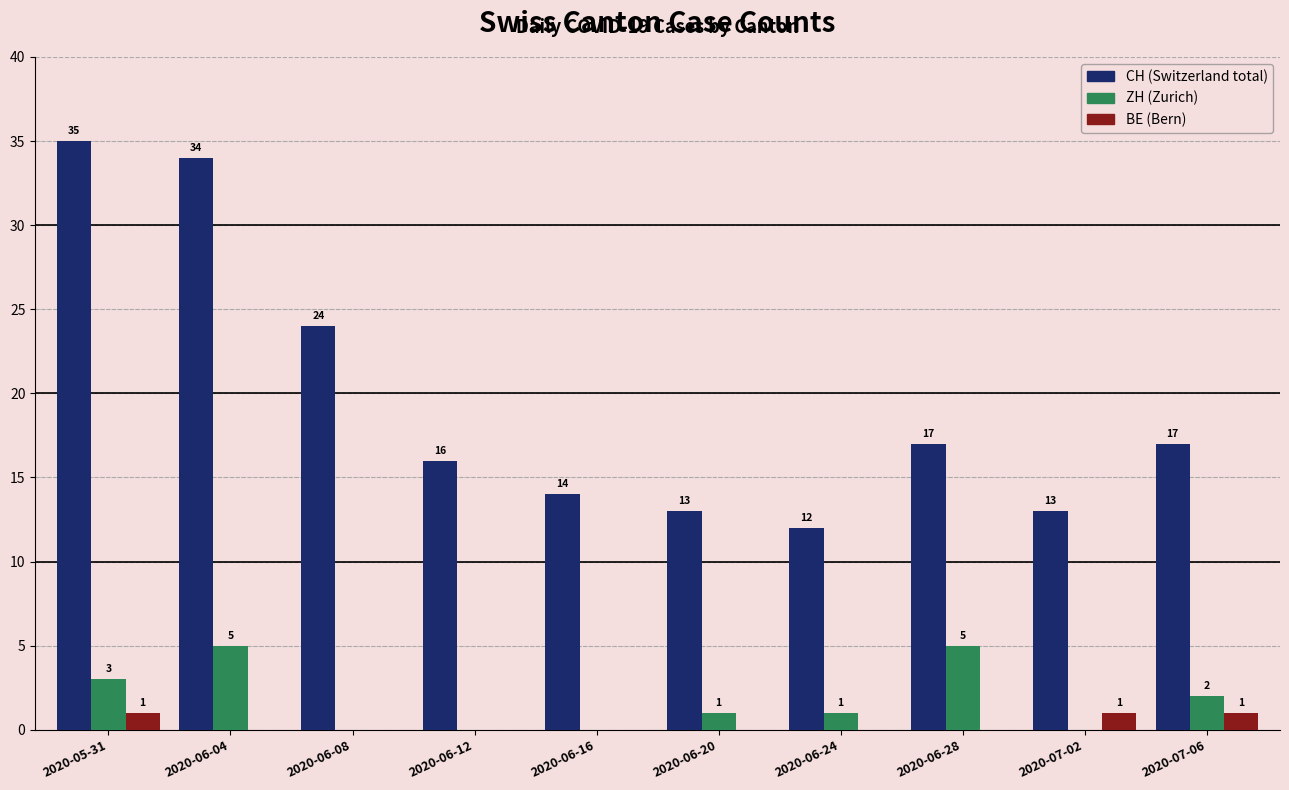

What is the total value across all series at 2020-06-08?

24